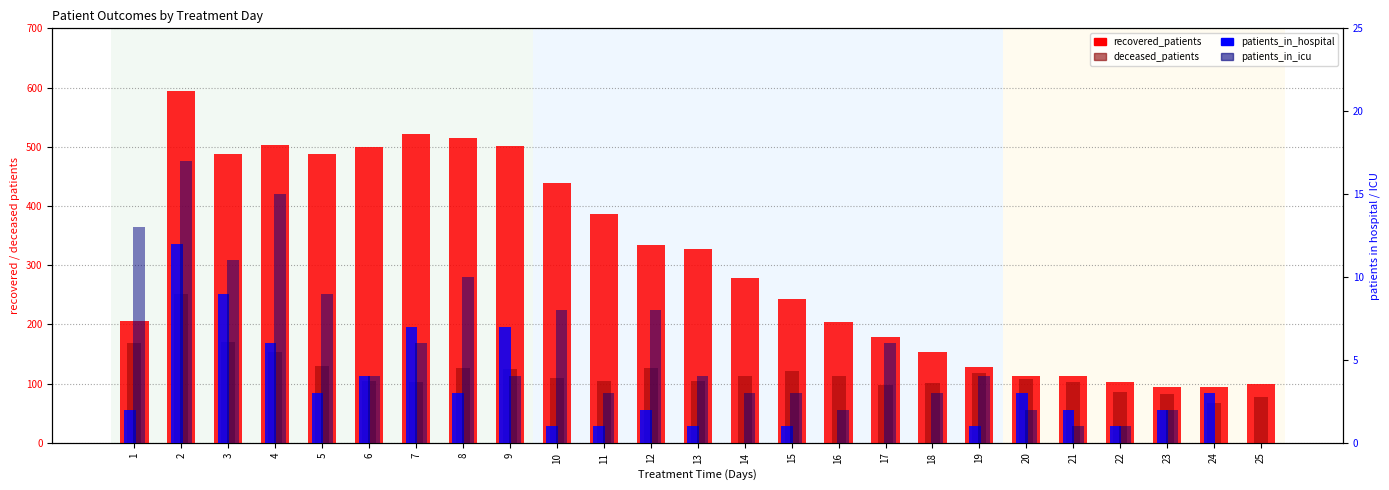

Which category has the lowest value in the patients_in_hospital series?

14